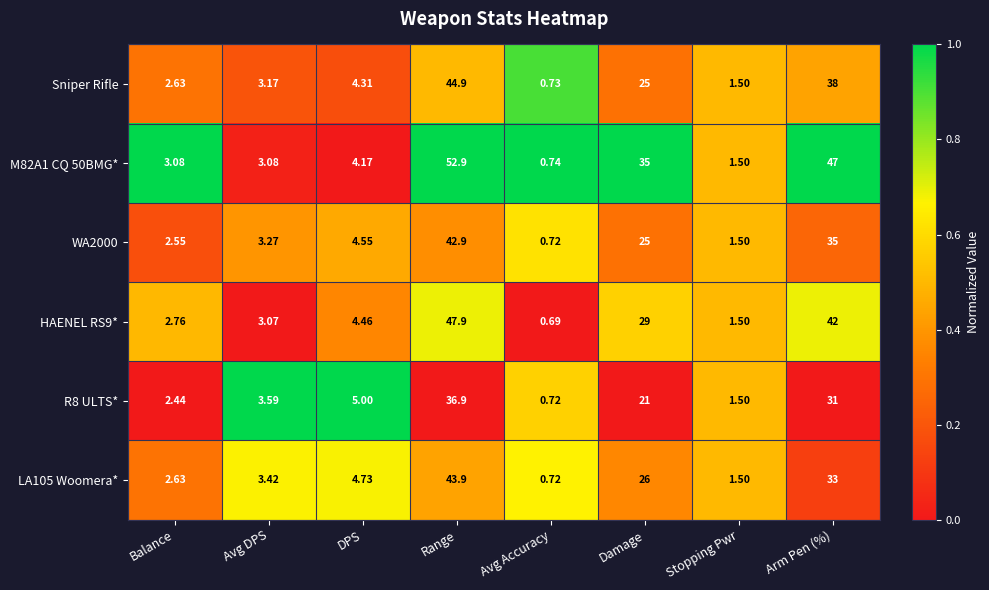

List the labels in order of HAENEL RS9* value, smallest first.

Avg Accuracy, Stopping Pwr, Balance, Avg DPS, DPS, Damage, Arm Pen (%), Range